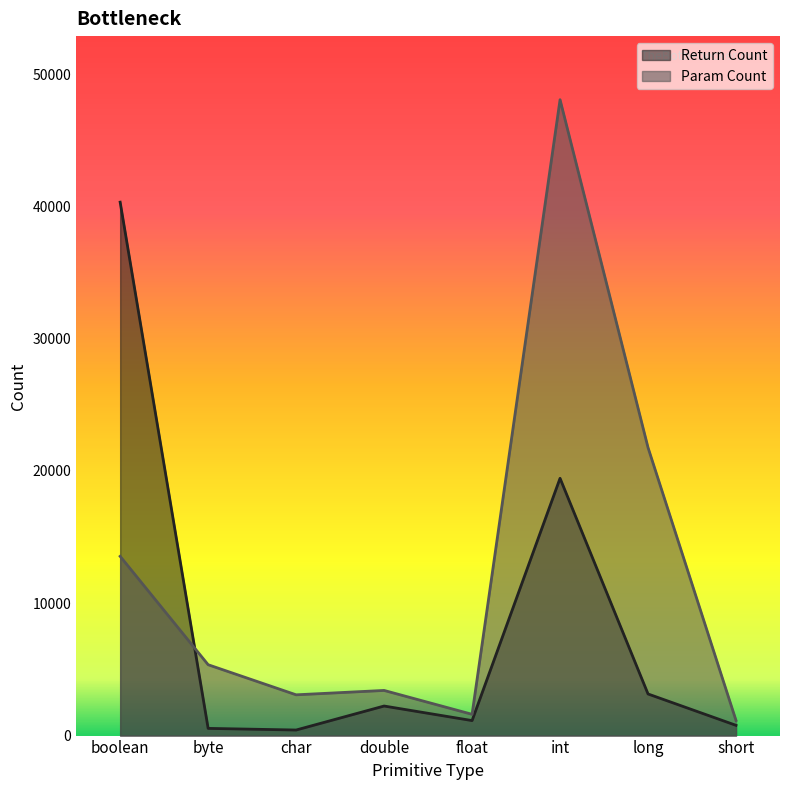

At which category is the sum across all series the highest?

int